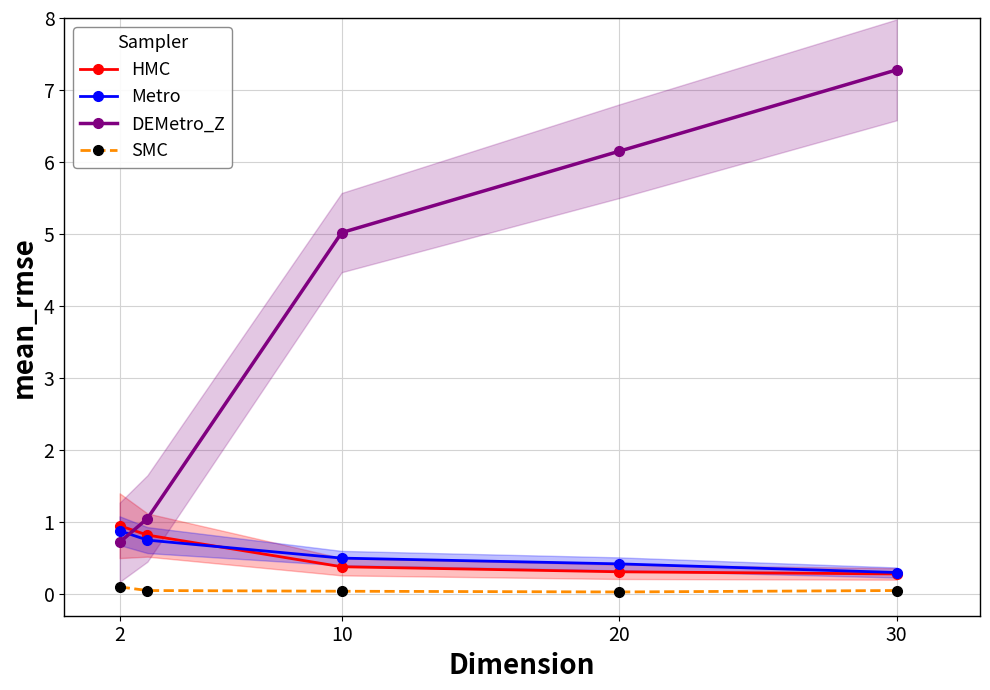

Is it true that SMC equals 0.1 at 2?

True